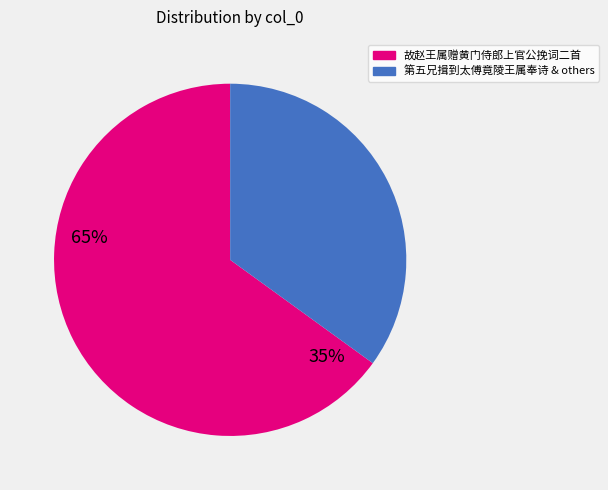

Does any single category account for the majority?

Yes